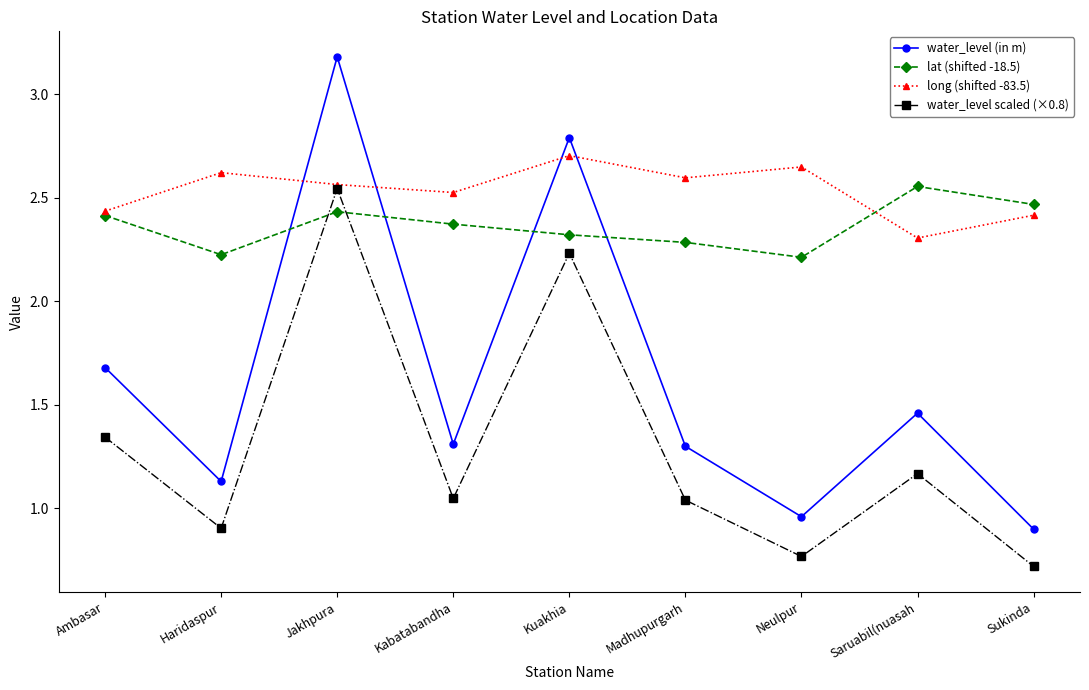

Which series changed the most between Madhupurgarh and Neulpur?

water_level (in m)